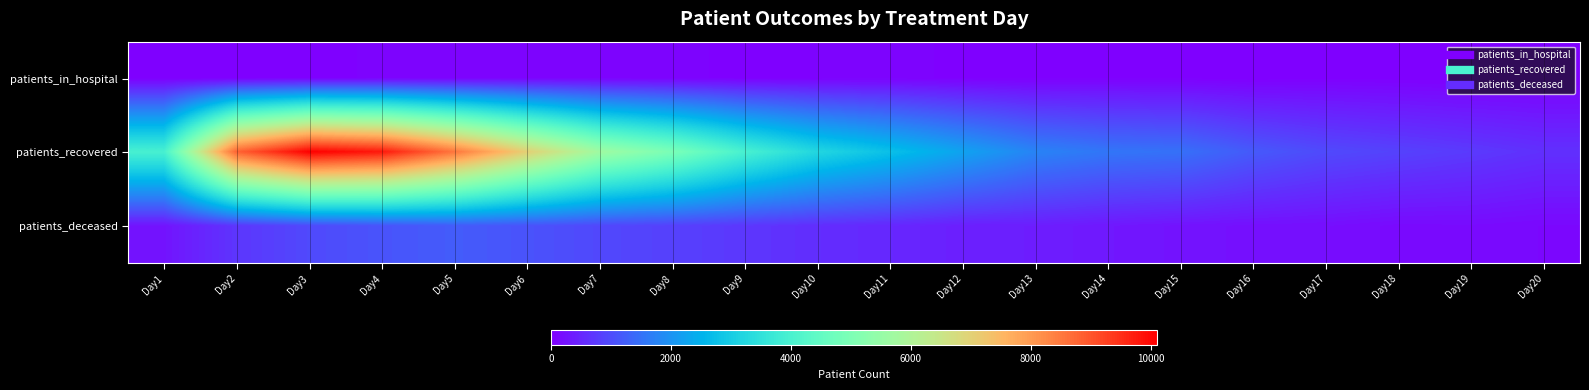

Which series changed the most between Day4 and Day20?

patients_recovered